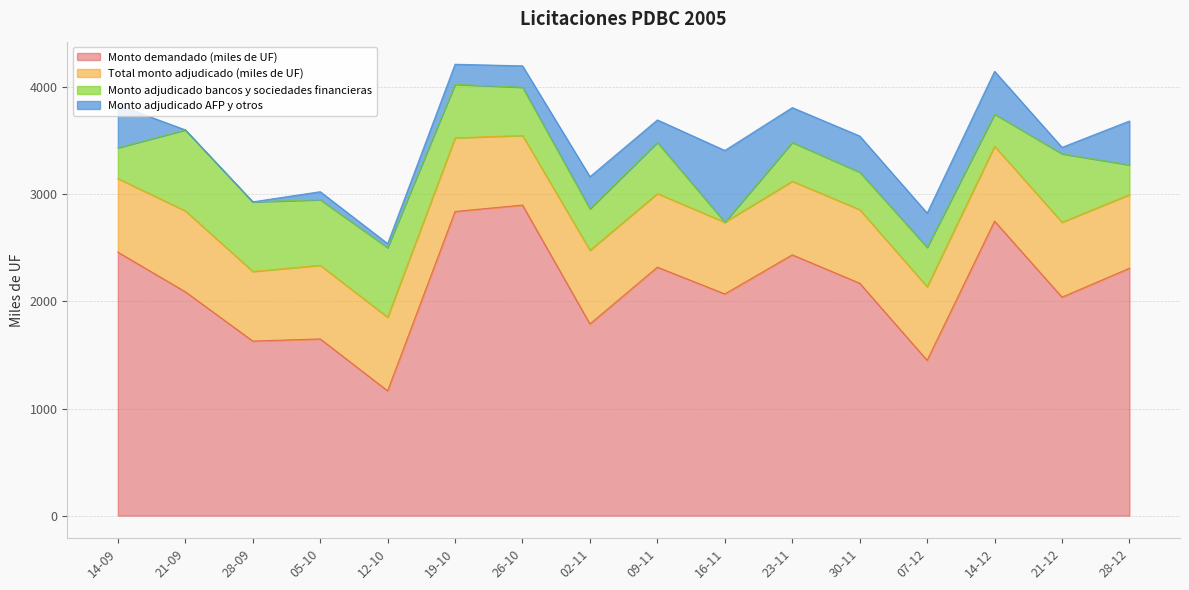

Reading left to right, list all the values displayed in this chart.

Monto demandado (miles de UF): 14-09=2460.0	21-09=2090.0	28-09=1630.0	05-10=1650.0	12-10=1165.0	19-10=2840.0	26-10=2900.0	02-11=1790.0	09-11=2320.0	16-11=2070.0	23-11=2435.0	30-11=2170.0	07-12=1450.0	14-12=2750.0	21-12=2040.0	28-12=2310.0
Total monto adjudicado (miles de UF): 14-09=687.5	21-09=756.0	28-09=650.0	05-10=687.5	12-10=687.5	19-10=687.5	26-10=650.0	02-11=687.5	09-11=687.5	16-11=670.0	23-11=687.5	30-11=687.5	07-12=687.5	14-12=699.5	21-12=699.5	28-12=687.5
Monto adjudicado bancos y sociedades financieras: 14-09=287.5	21-09=756.0	28-09=650.0	05-10=612.5	12-10=650.0	19-10=500.0	26-10=450.0	02-11=387.5	09-11=477.5	16-11=0.0	23-11=362.5	30-11=350.0	07-12=367.5	14-12=299.5	21-12=639.5	28-12=277.5
Monto adjudicado AFP y otros: 14-09=400.0	21-09=0.0	28-09=0.0	05-10=75.0	12-10=37.5	19-10=187.5	26-10=200.0	02-11=300.0	09-11=210.0	16-11=670.0	23-11=325.0	30-11=337.5	07-12=320.0	14-12=400.0	21-12=60.0	28-12=410.0